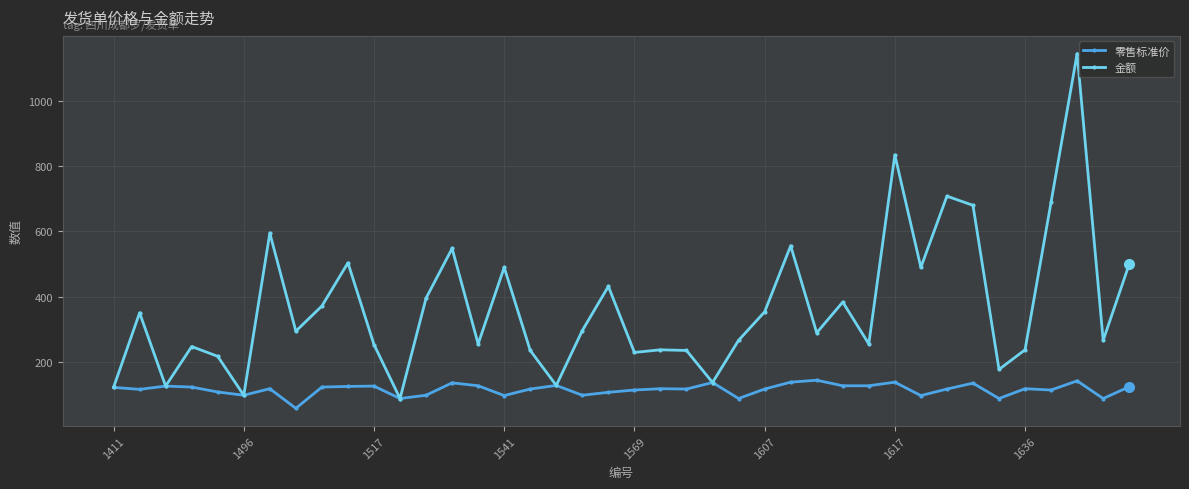

What is the lowest value of the 零售标准价 series?

59